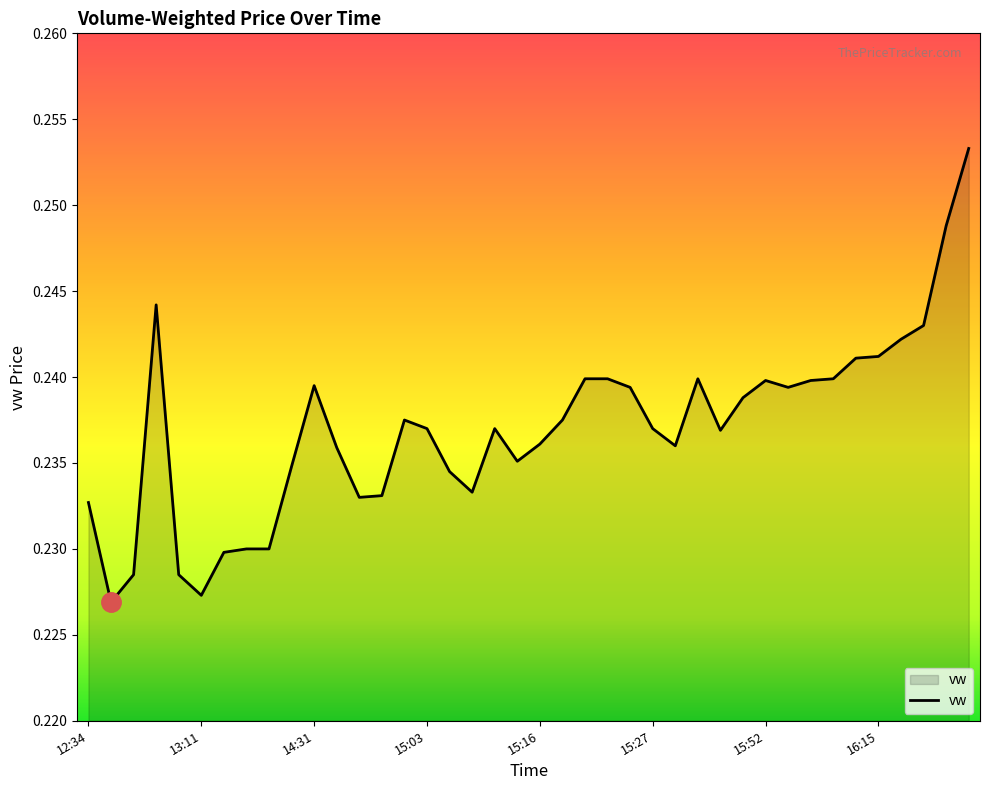

How many lines are shown in the chart?

1